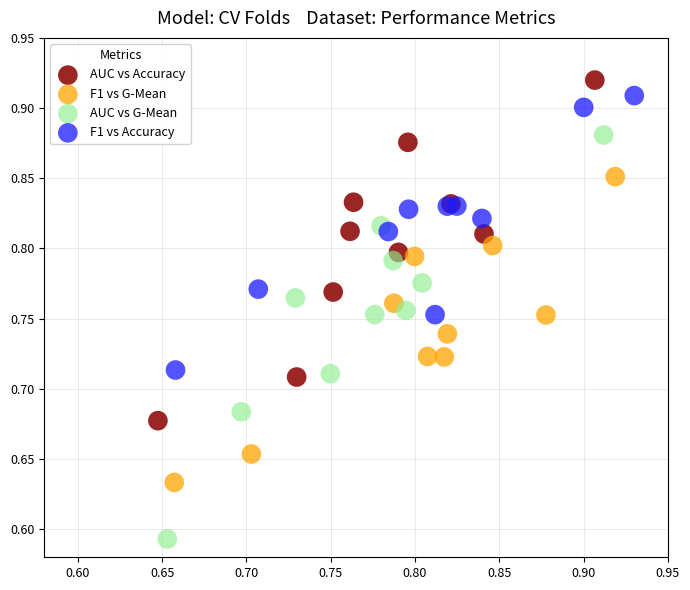

Which series reaches the minimum Y coordinate?

AUC vs G-Mean